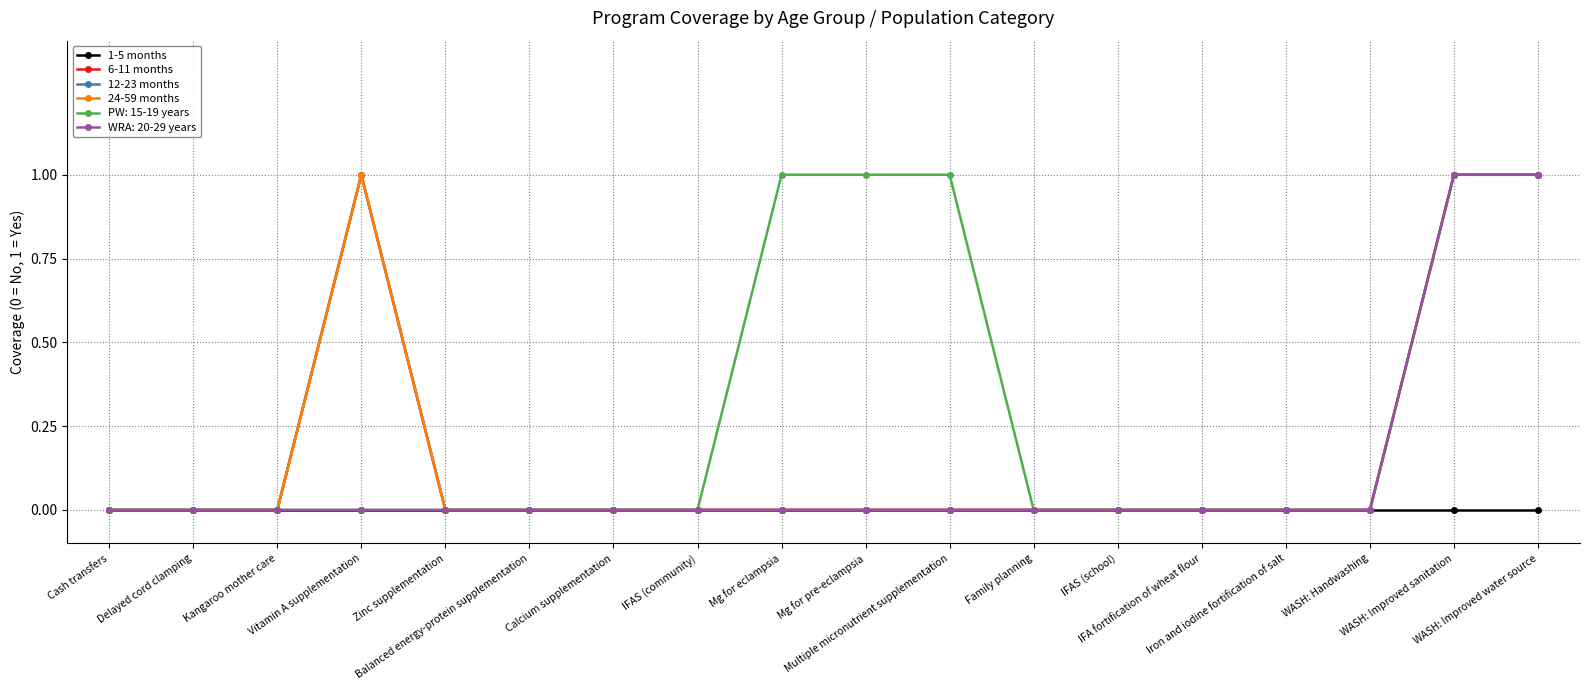

True or false: 24-59 months and 1-5 months cross at least once.

False